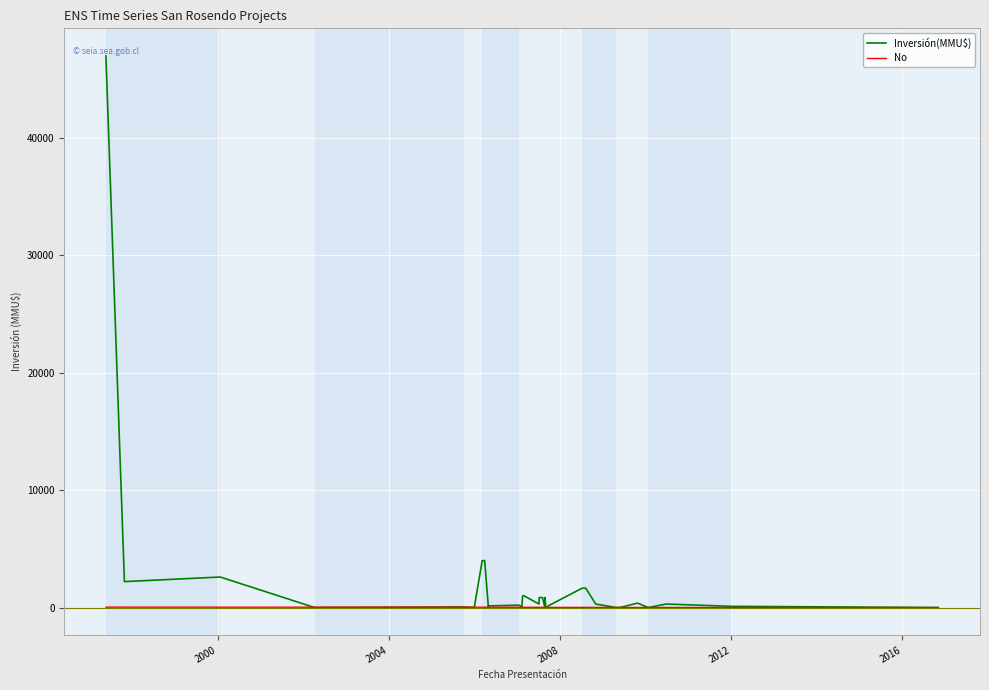

How many positive values does the Inversión(MMU$) series have?

26